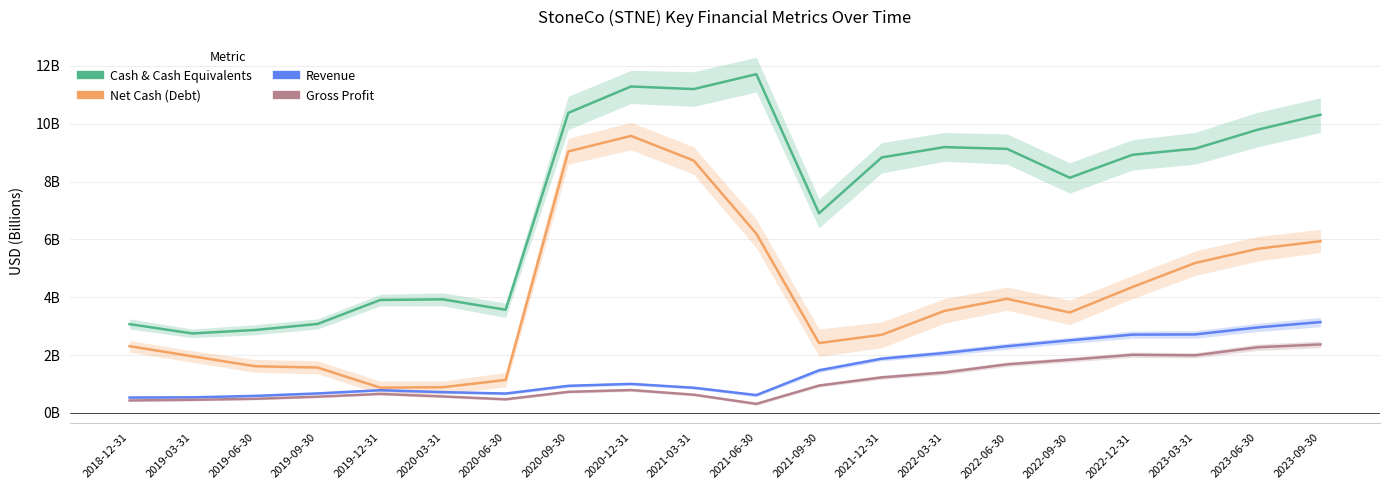

Is the value of Gross Profit at 2019-09-30 greater than the value of Cash & Cash Equivalents at 2023-06-30?

No